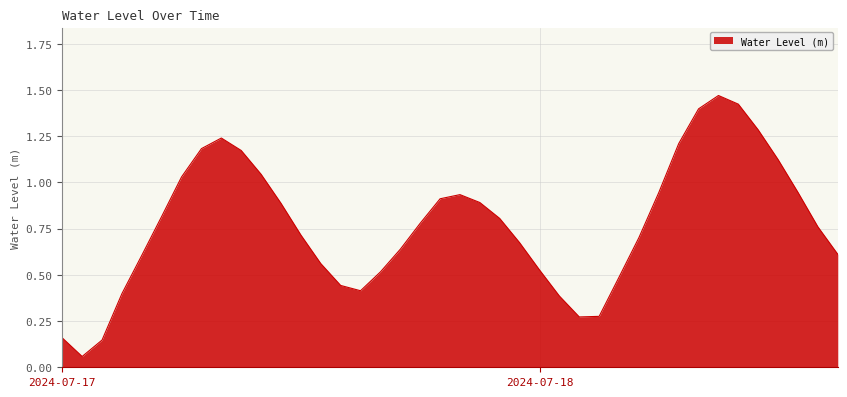

Reading left to right, transcribe all the data shown in this chart.

0.2	0.1	0.1	0.4	0.6	0.8	1.0	1.2	1.2	1.2	1.0	0.9	0.7	0.6	0.4	0.4	0.5	0.6	0.8	0.9	0.9	0.9	0.8	0.7	0.5	0.4	0.3	0.3	0.5	0.7	0.9	1.2	1.4	1.5	1.4	1.3	1.1	0.9	0.8	0.6